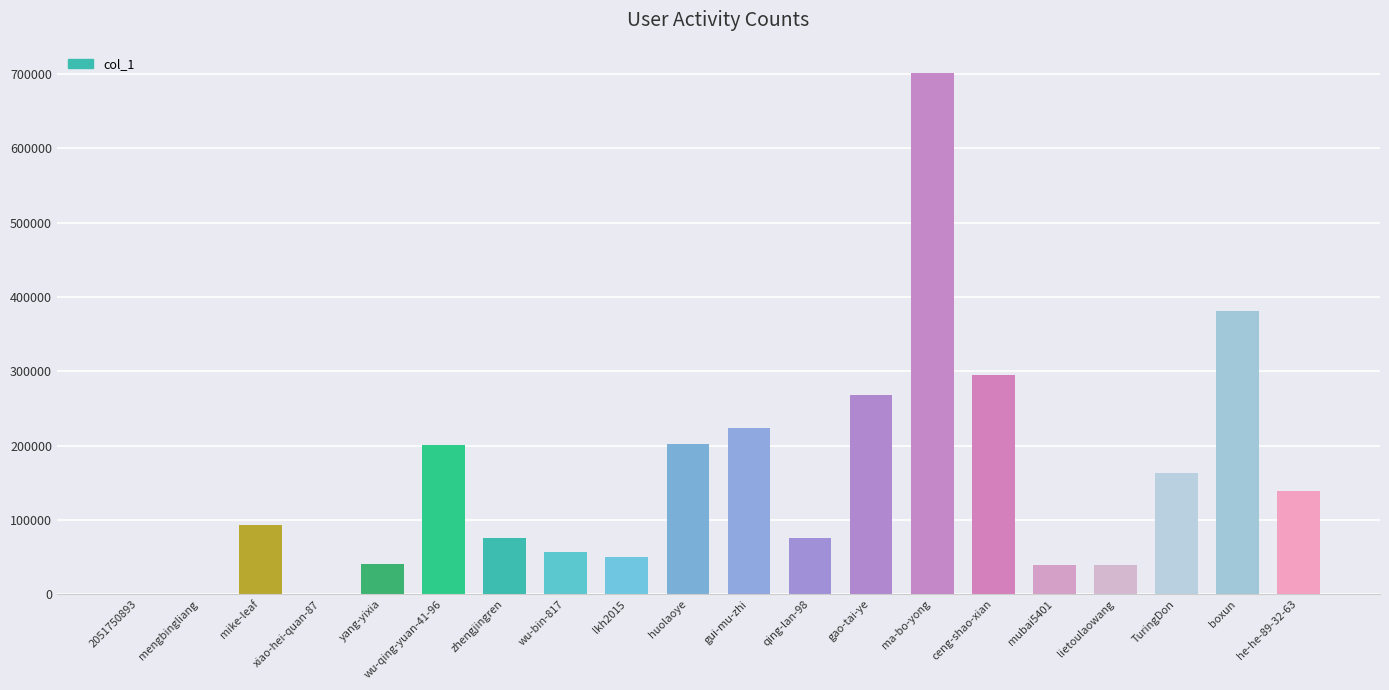

Is it true that the value at qing-lan-98 is 17552?

False